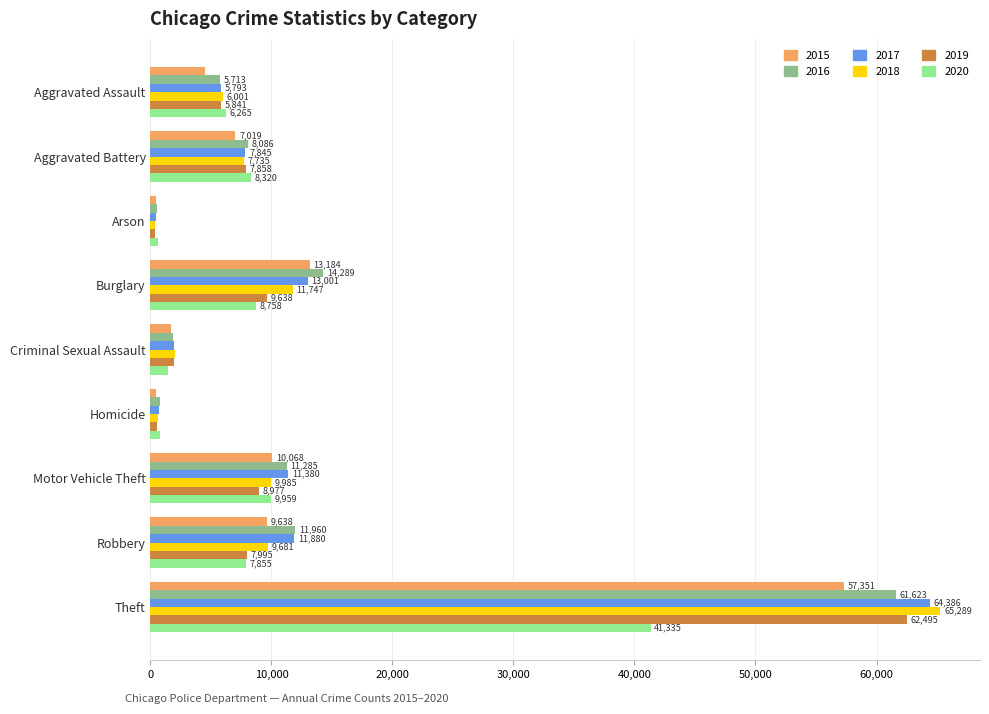

At which category does the chart reach its peak across all series?

Theft